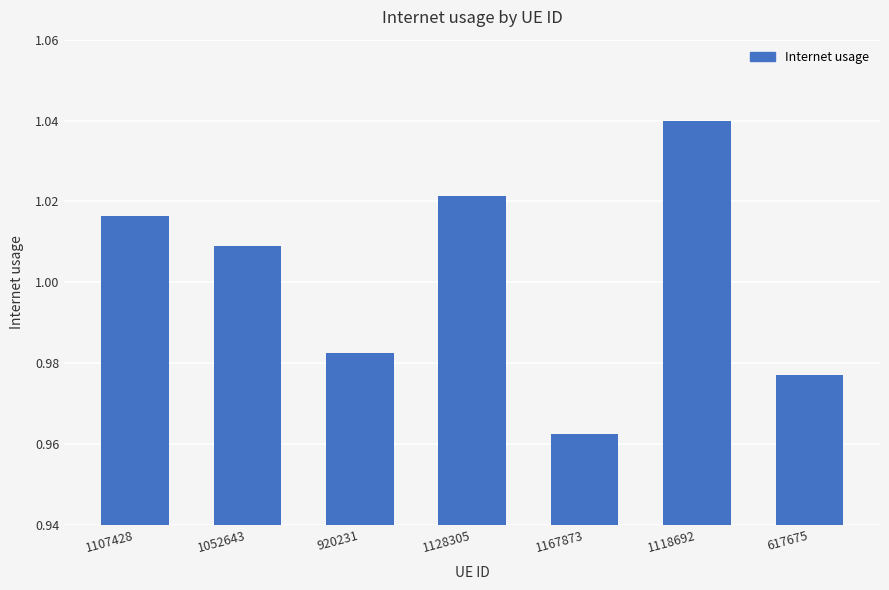

What is the label of the 5th bar from the left?

1167873